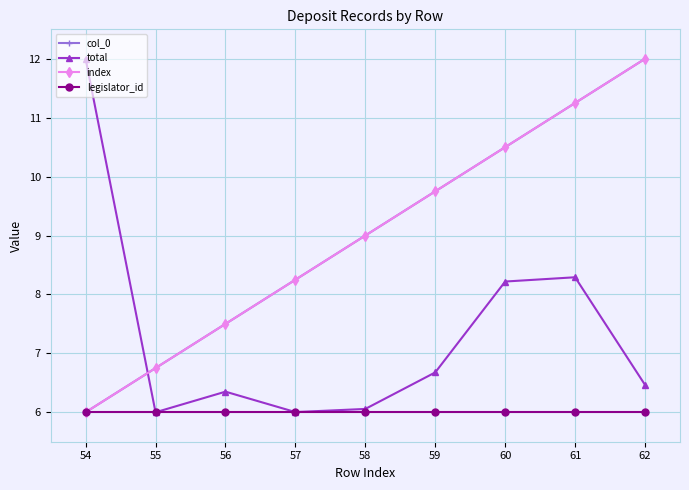

Does the chart have visible grid lines?

Yes